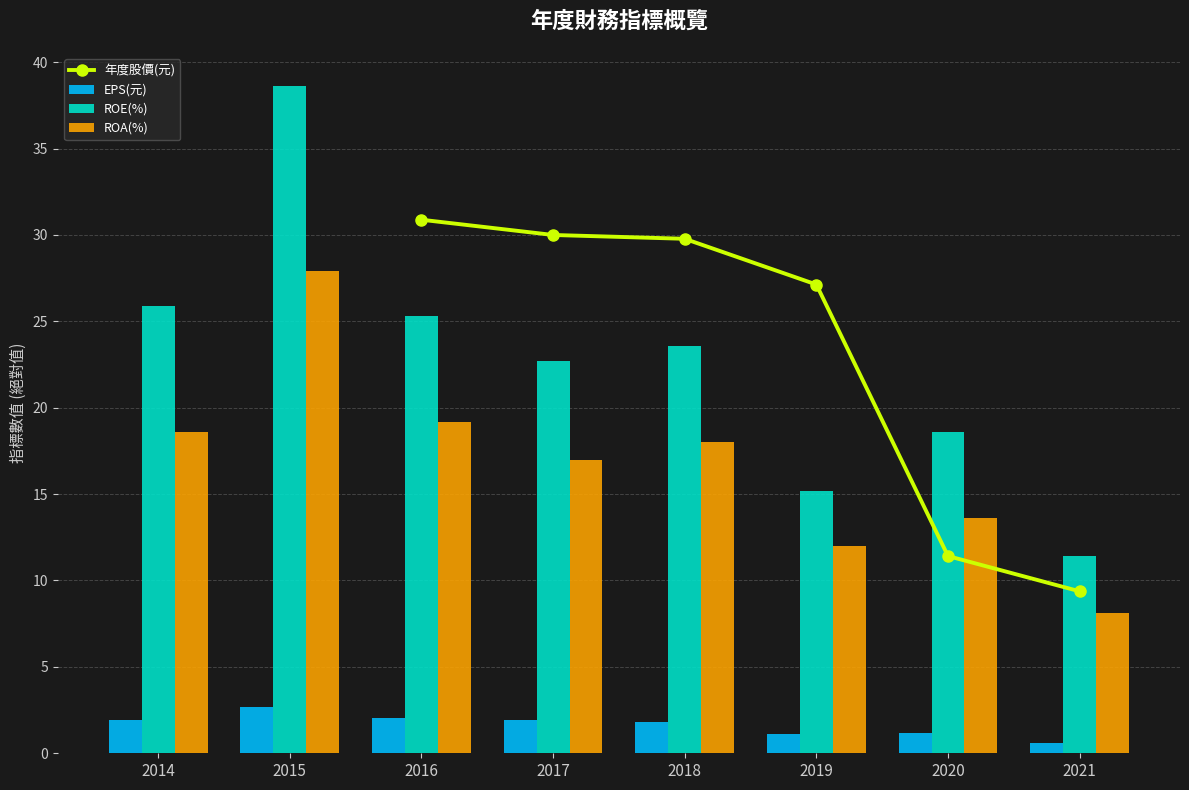

The value of ROA(%) at 2016 is 19.2. True or false?

True